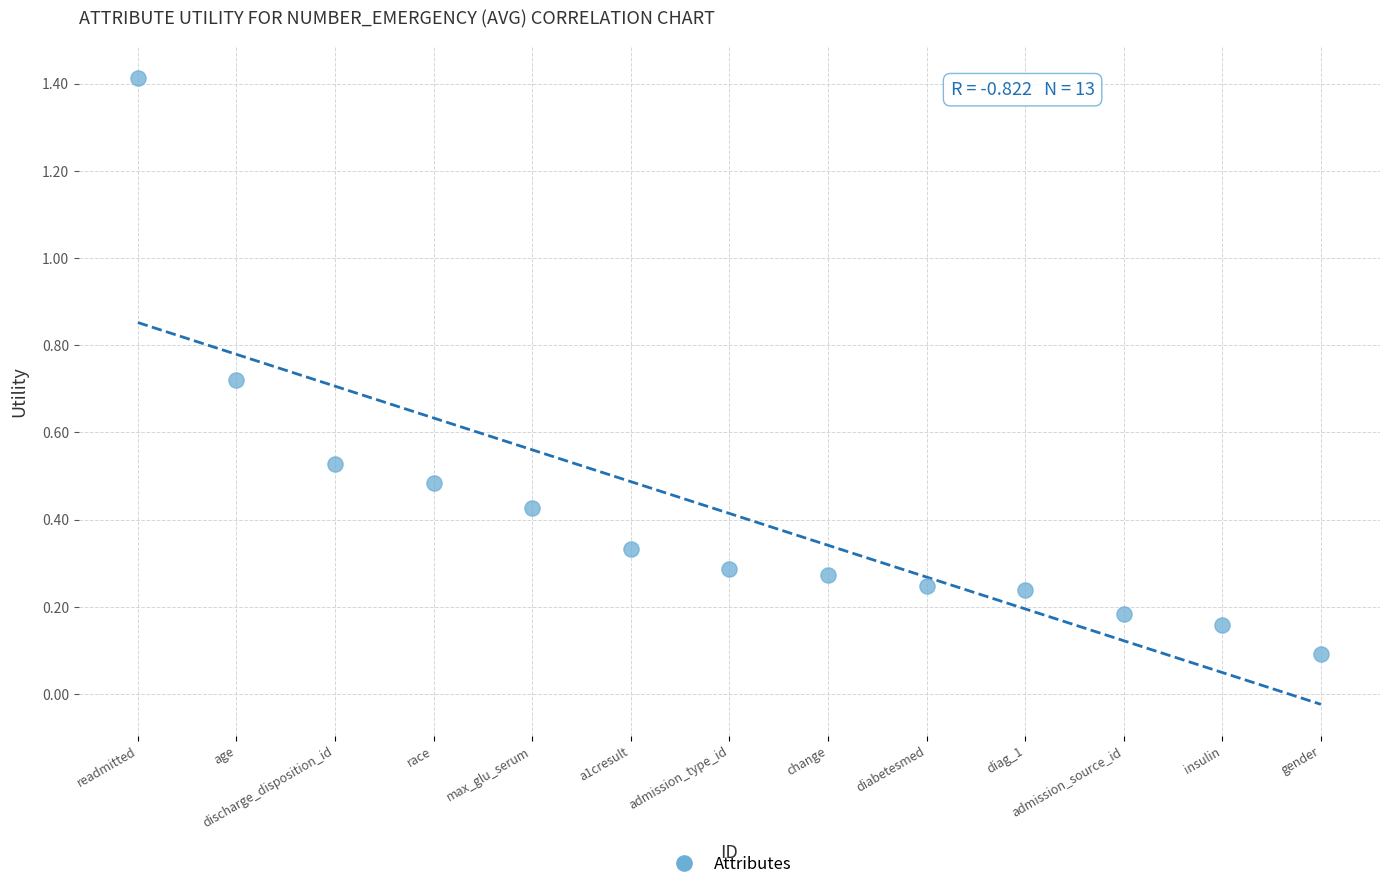

What is the range of Y values (max minus min)?

1.3